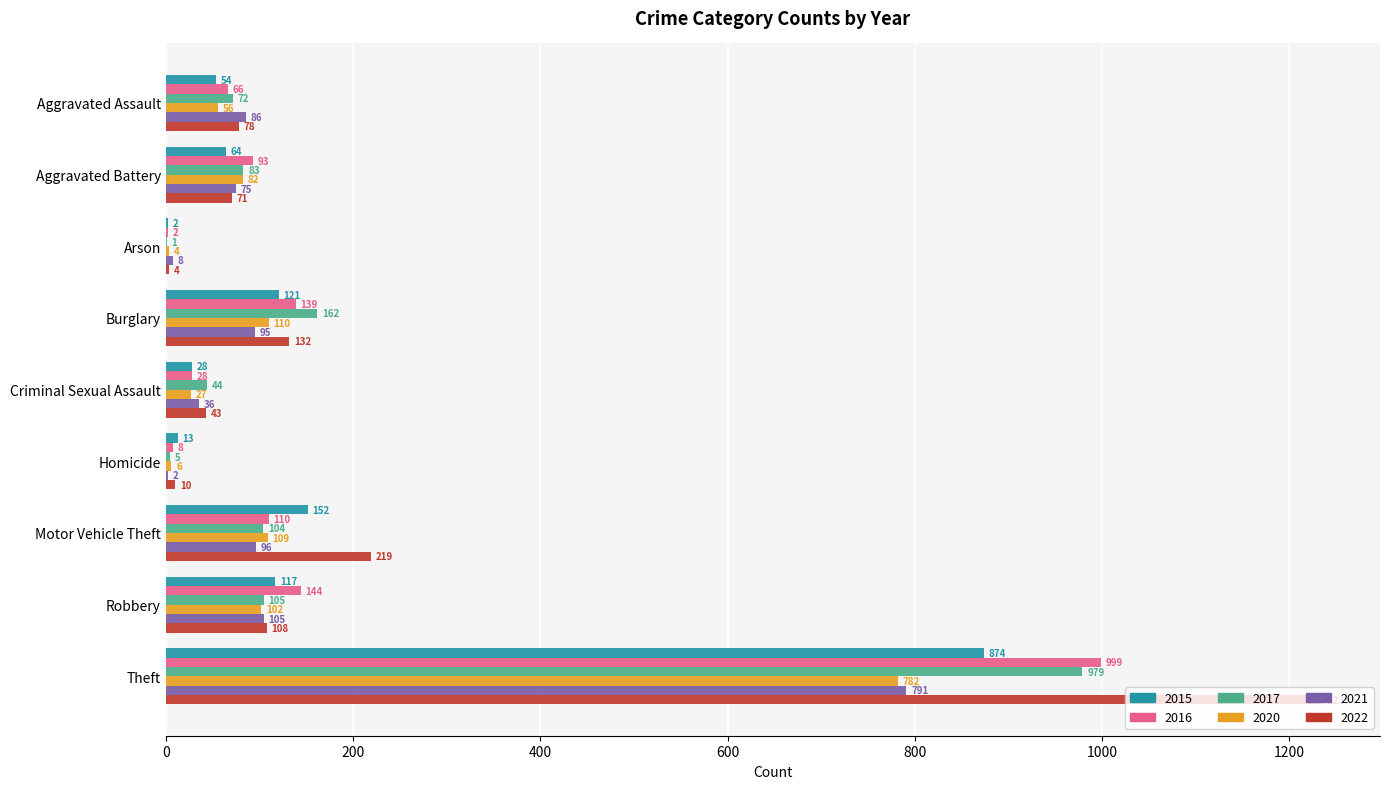

Which series has the widest spread of values?

2022